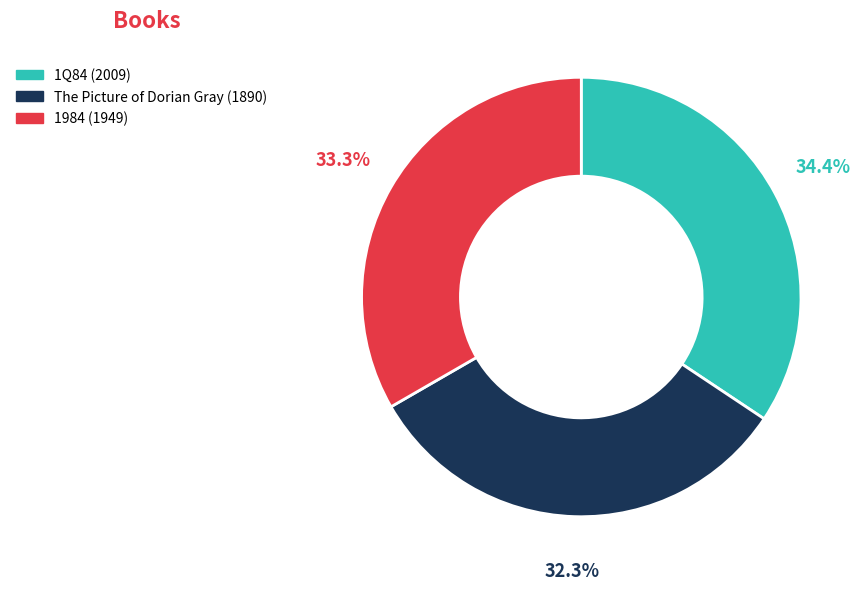

Rank the categories by value from highest to lowest.

1Q84, 1984, The Picture of Dorian Gray